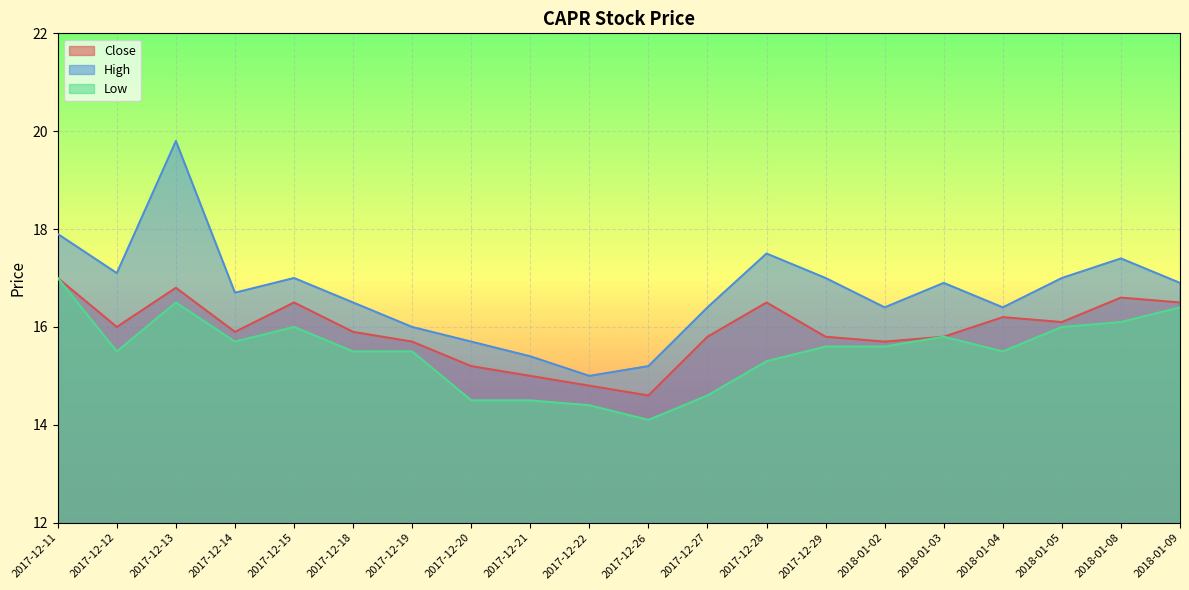

At how many categories does at least one series exceed 17?

5